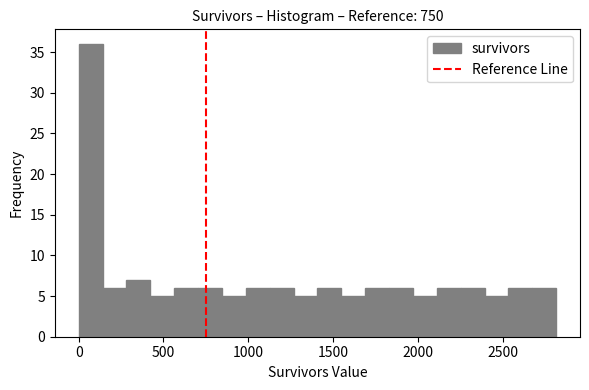

Read against the x-axis, roughly where is the centre of the tallest bar?

50